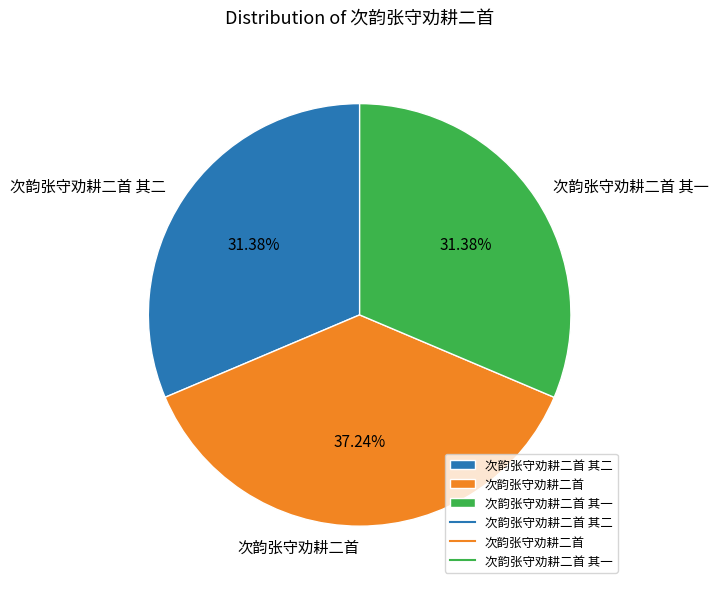

Does any single category account for the majority?

No